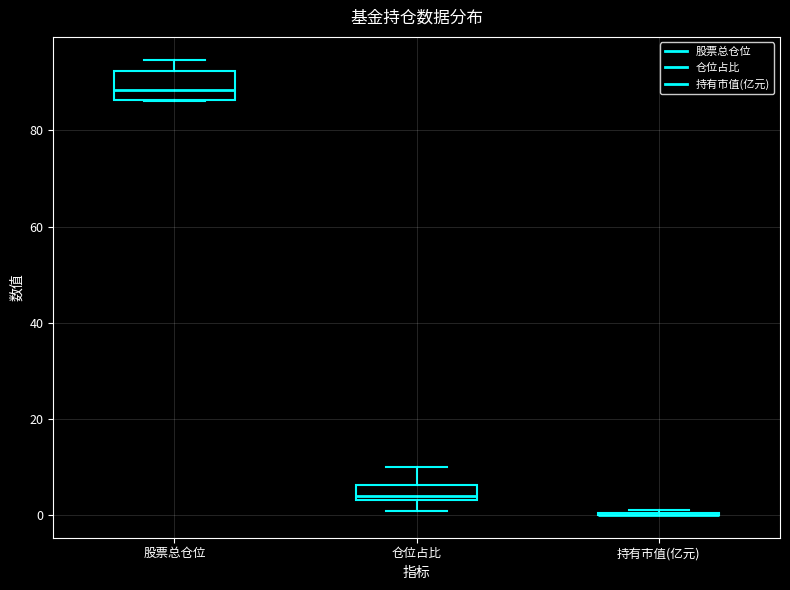

Reading left to right, transcribe this box plot: for each box, give where its median line is, the range the box spans, and where its two whiskers end, as read against the y-axis. The values are not printed on the chart, so give them approximately, as read against the axis.

股票总仓位: median 88, box 86 to 92, whiskers 86 to 94
仓位占比: median 4 (just above the box's lower edge), box 4 to 6, whiskers 0 to 10
持有市值(亿元): box collapsed to a line at 0, whiskers 0 to 2